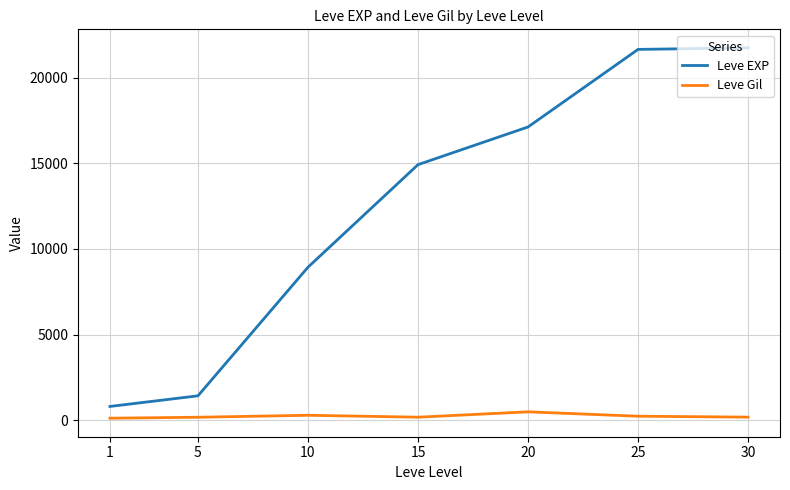

What is the highest value of the Leve EXP series?

21740